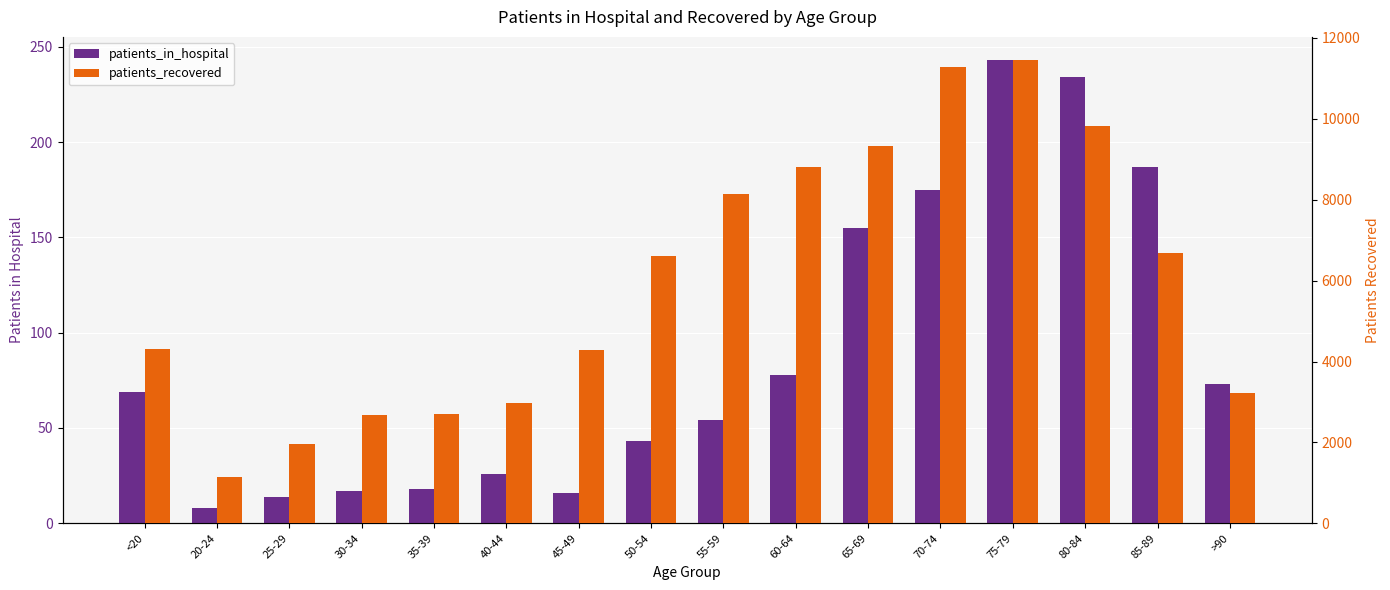

At 80-84, list the series in order from smallest to largest.

patients_in_hospital, patients_recovered